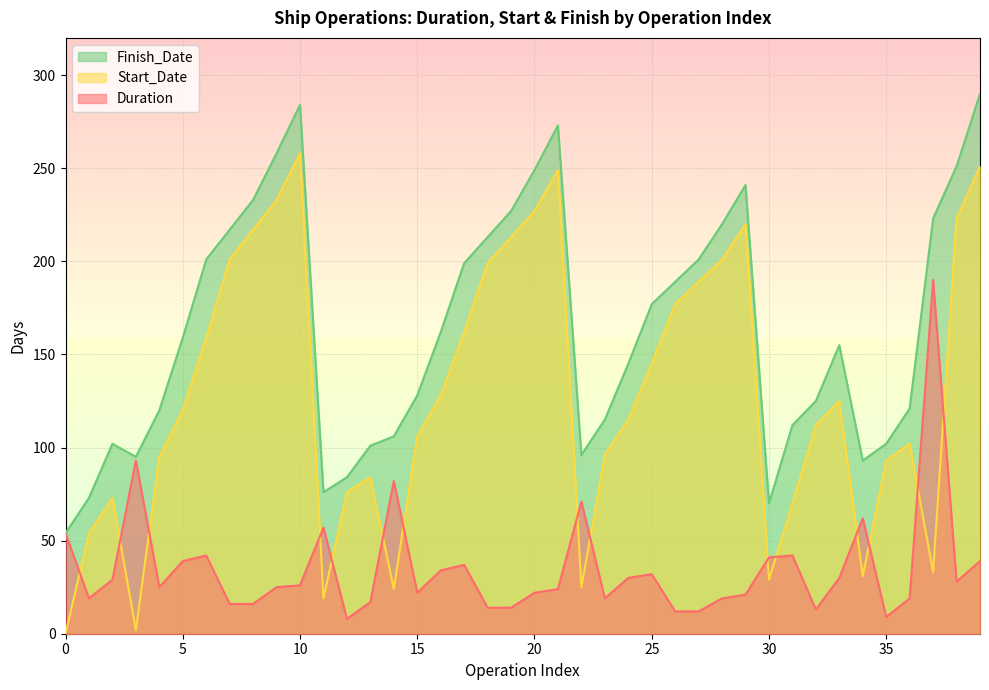

How many data points in Start_Date are less than 120?

20